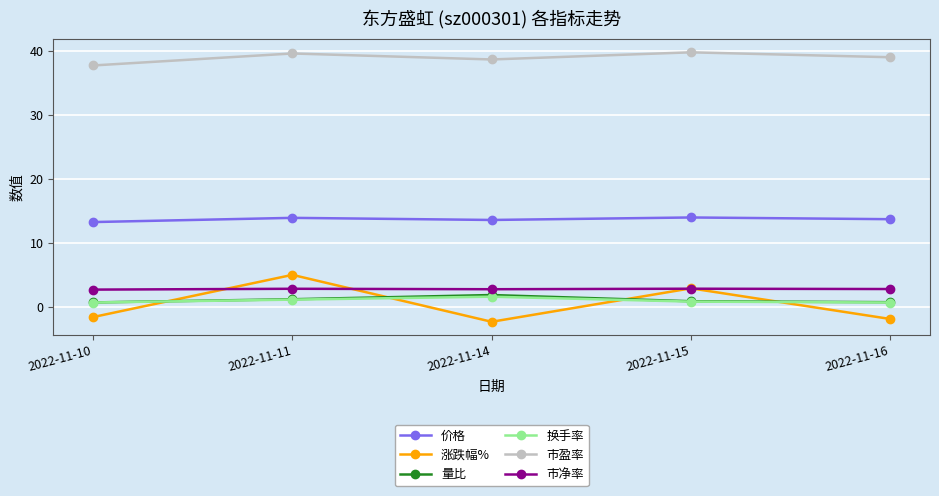

The value of 换手率 at 2022-11-11 is 1.1. True or false?

True